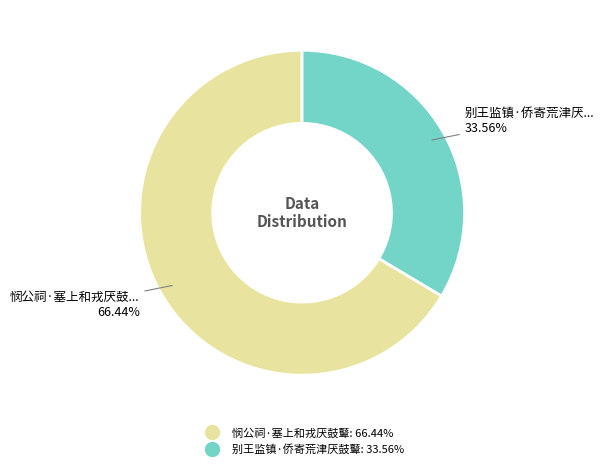

What percentage is the 悯公祠·塞上和戎厌鼓鼙 slice, to the nearest percent?

66%